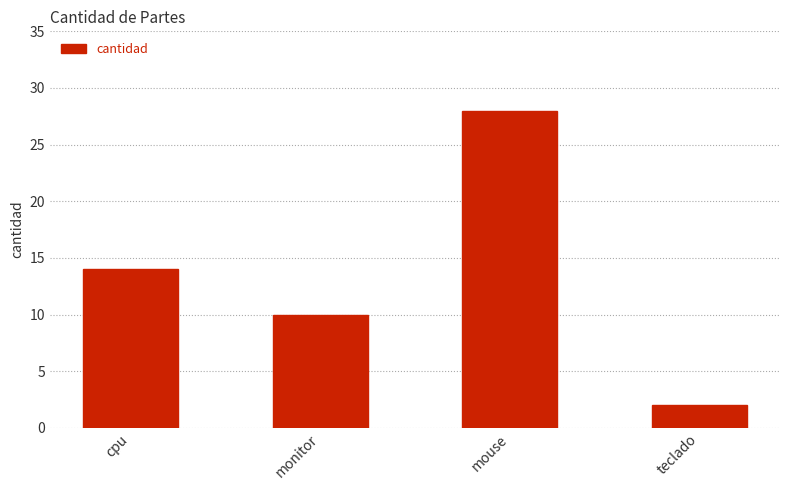

The chart shows a value of 2 at teclado. True or false?

True